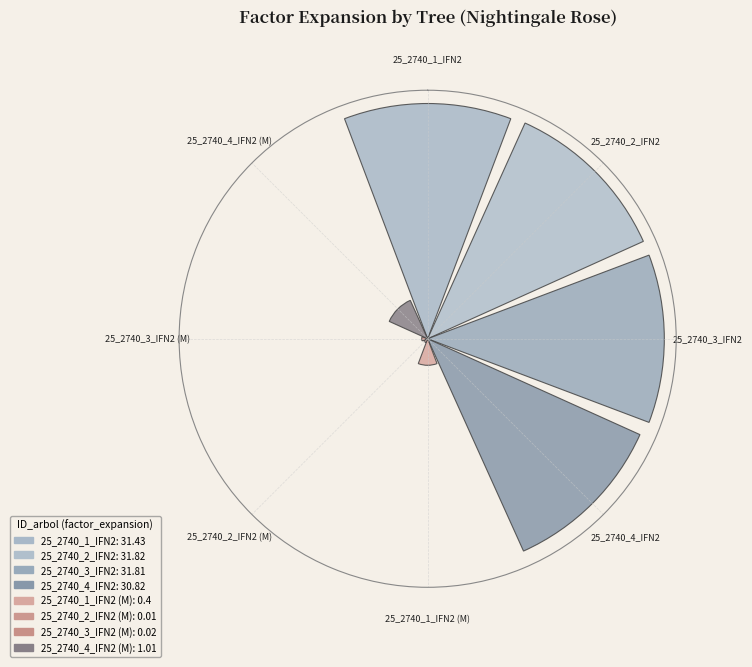

Are the bars horizontal?

No